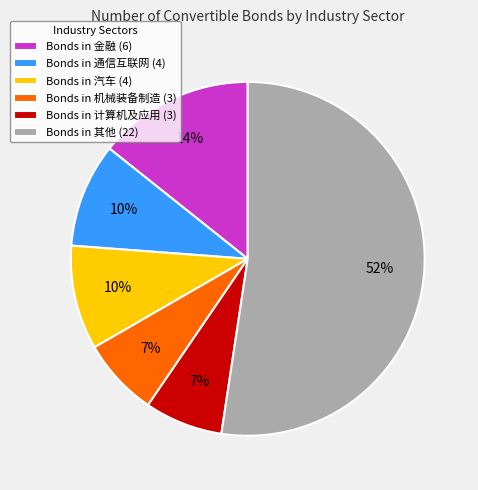

True or false: Bonds in 机械装备制造 (3) accounts for 17% of the total.

False